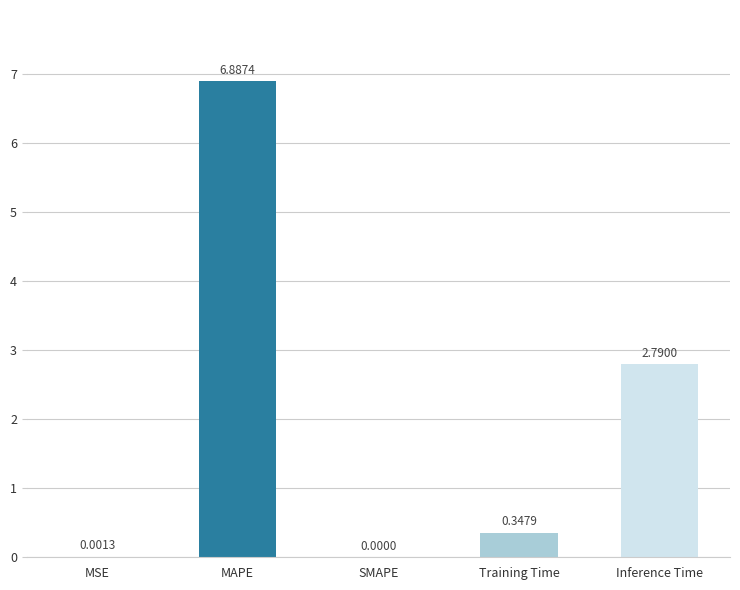

At which category does the chart reach its peak across all series?

MAPE